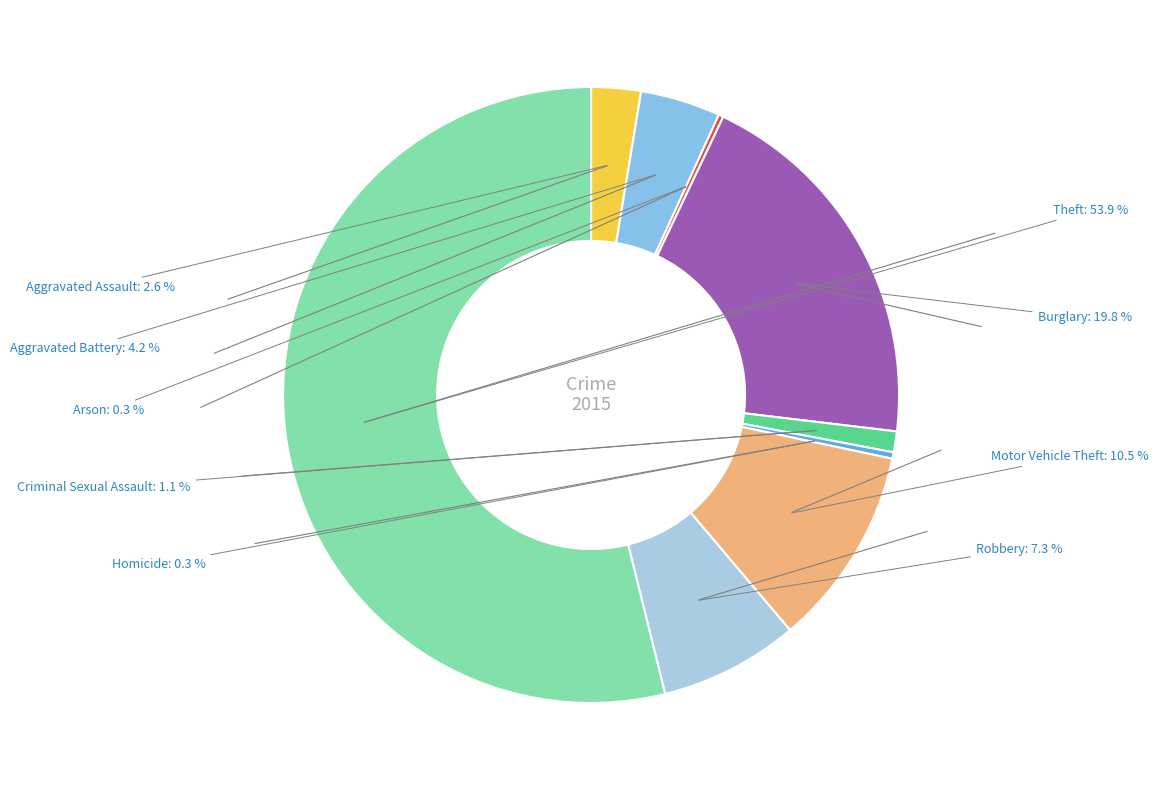

Rank the categories by value from lowest to highest.

Arson, Homicide, Criminal Sexual Assault, Aggravated Assault, Aggravated Battery, Robbery, Motor Vehicle Theft, Burglary, Theft